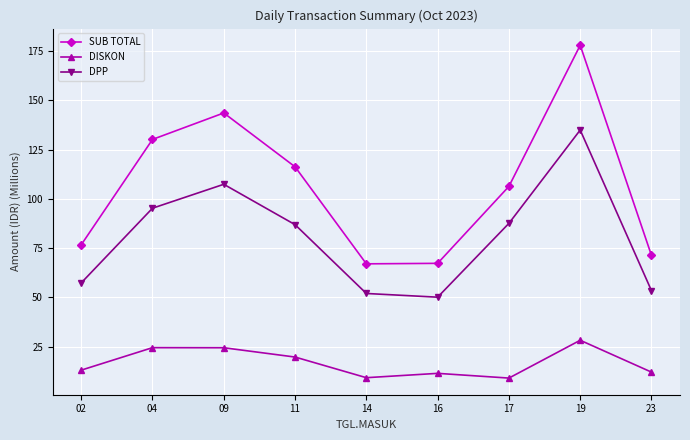

True or false: DISKON has a value of 9.0 at 17.

True